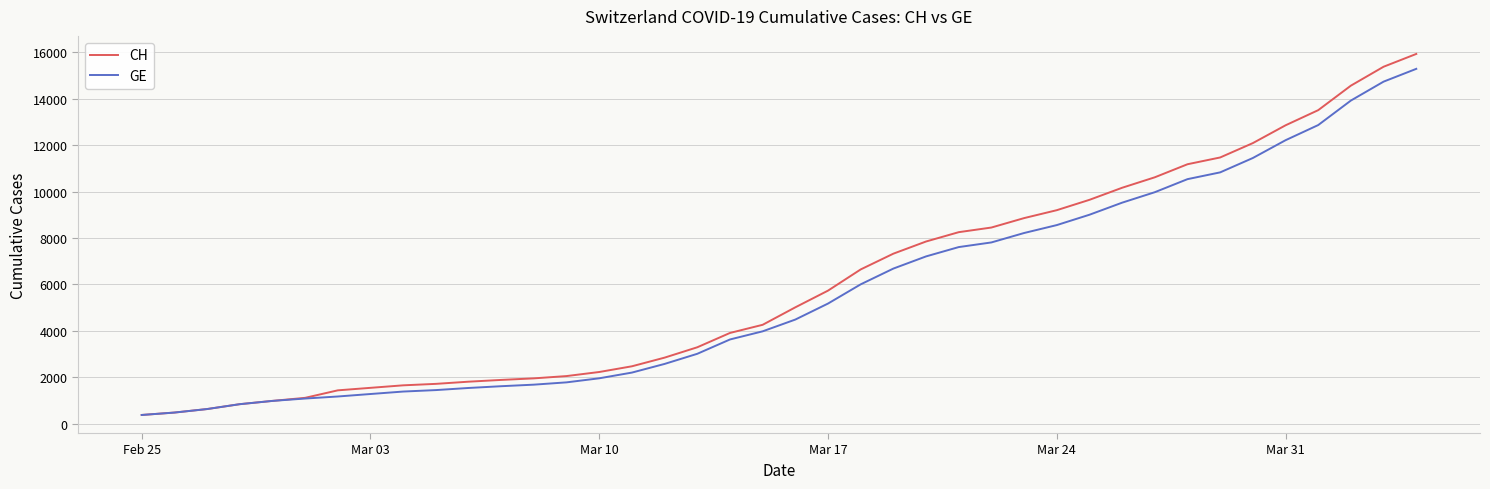

Which series has the widest spread of values?

CH